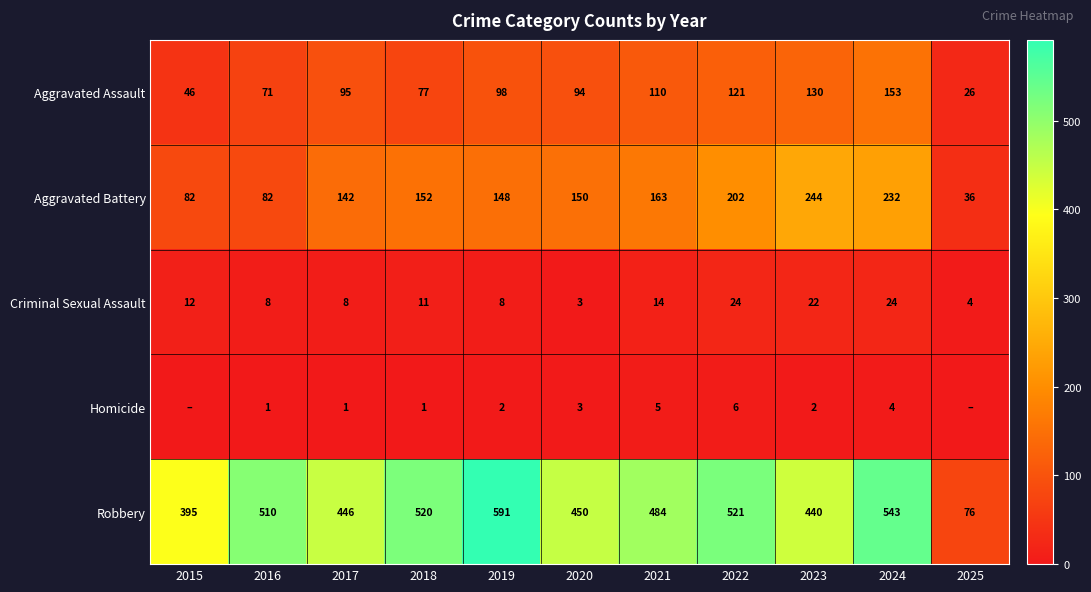

Which category has the lowest value in the Aggravated Battery series?

2025